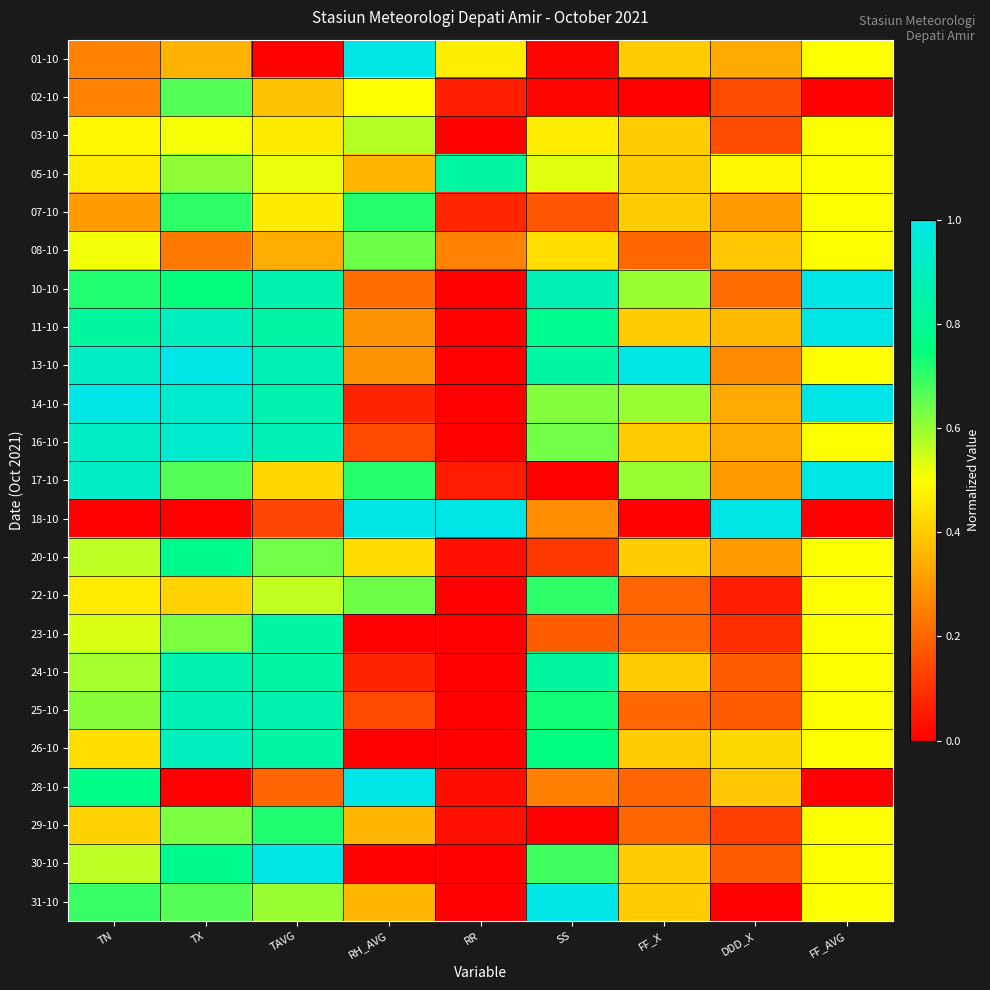

Which series changed the most between DDD_X and FF_AVG?

18-10